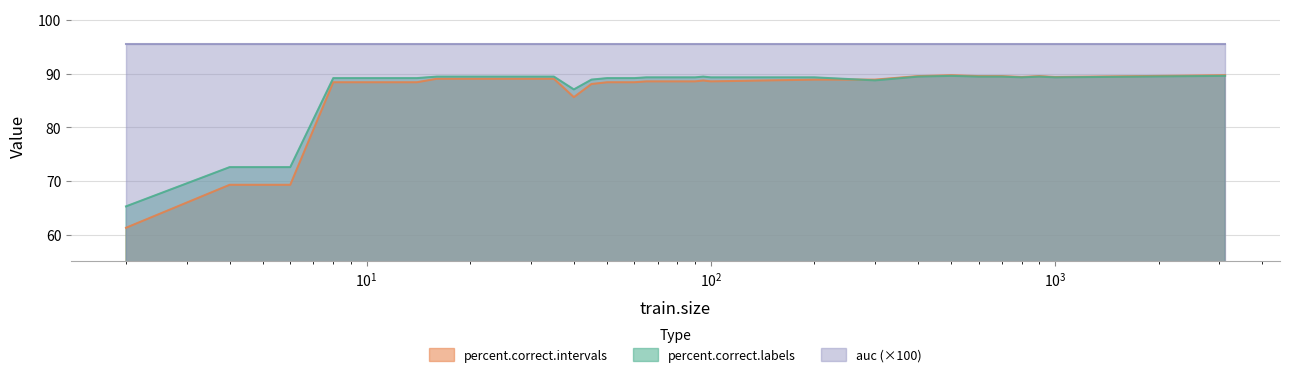

What are all the series names shown in the legend?

percent.correct.intervals, percent.correct.labels, auc (×100)